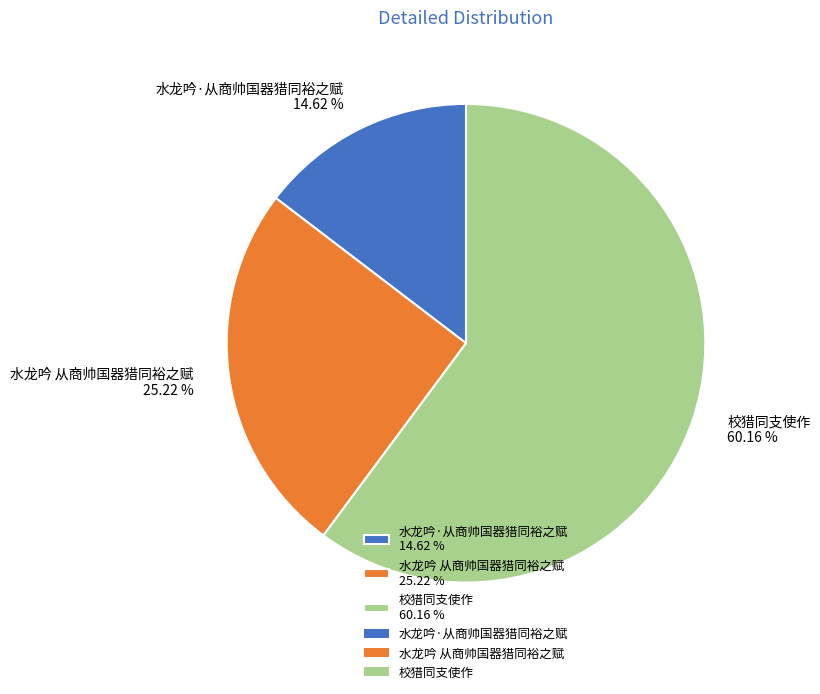

Is 校猎同支使作 the majority of the pie?

Yes